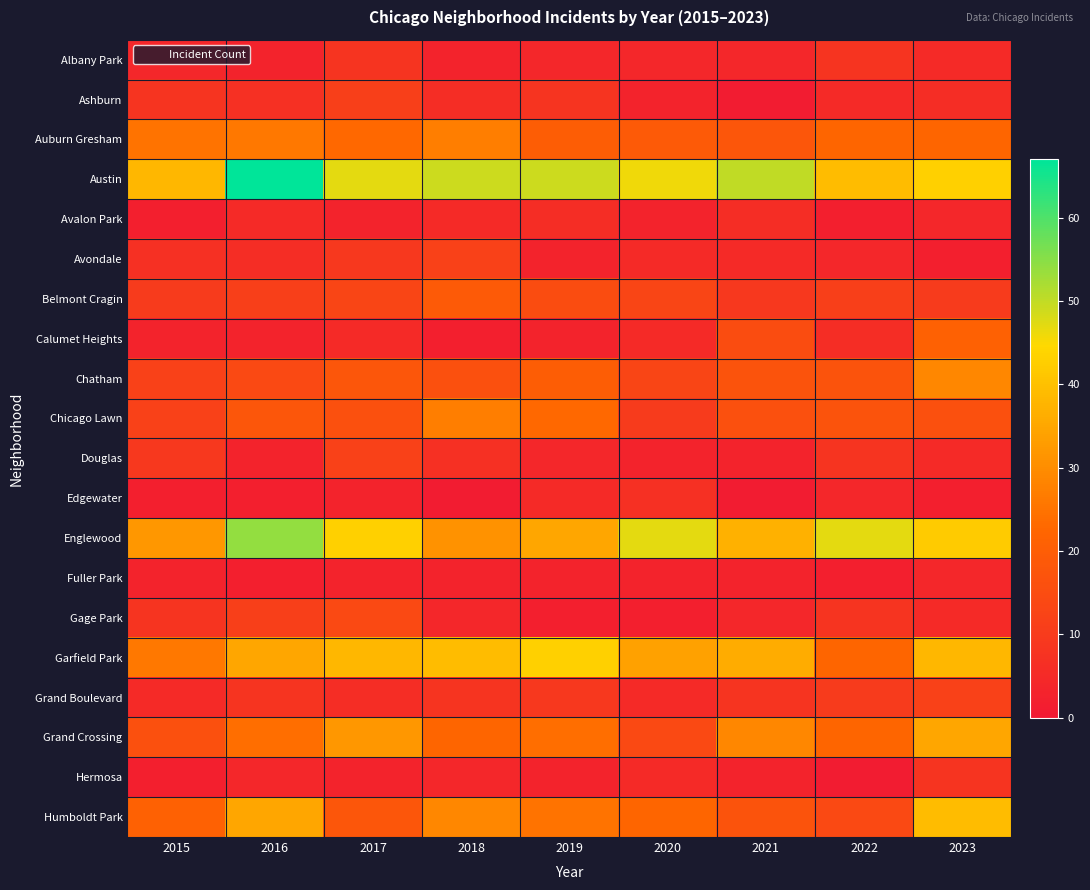

What is the difference between the highest and lowest values at 2019?

47